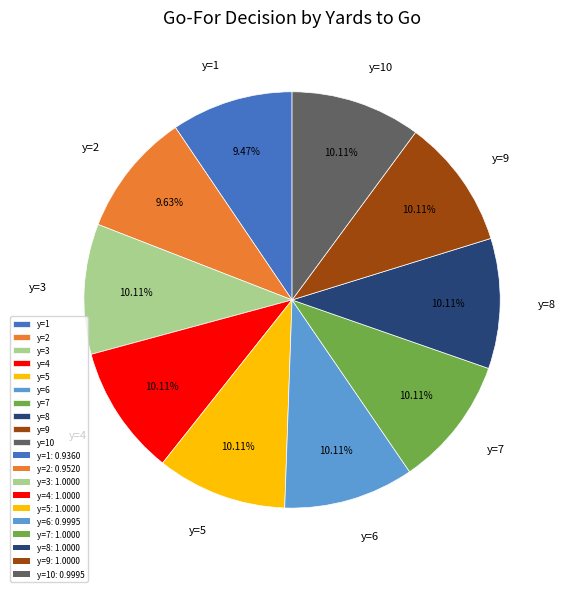

How many slices are in this pie chart?

10